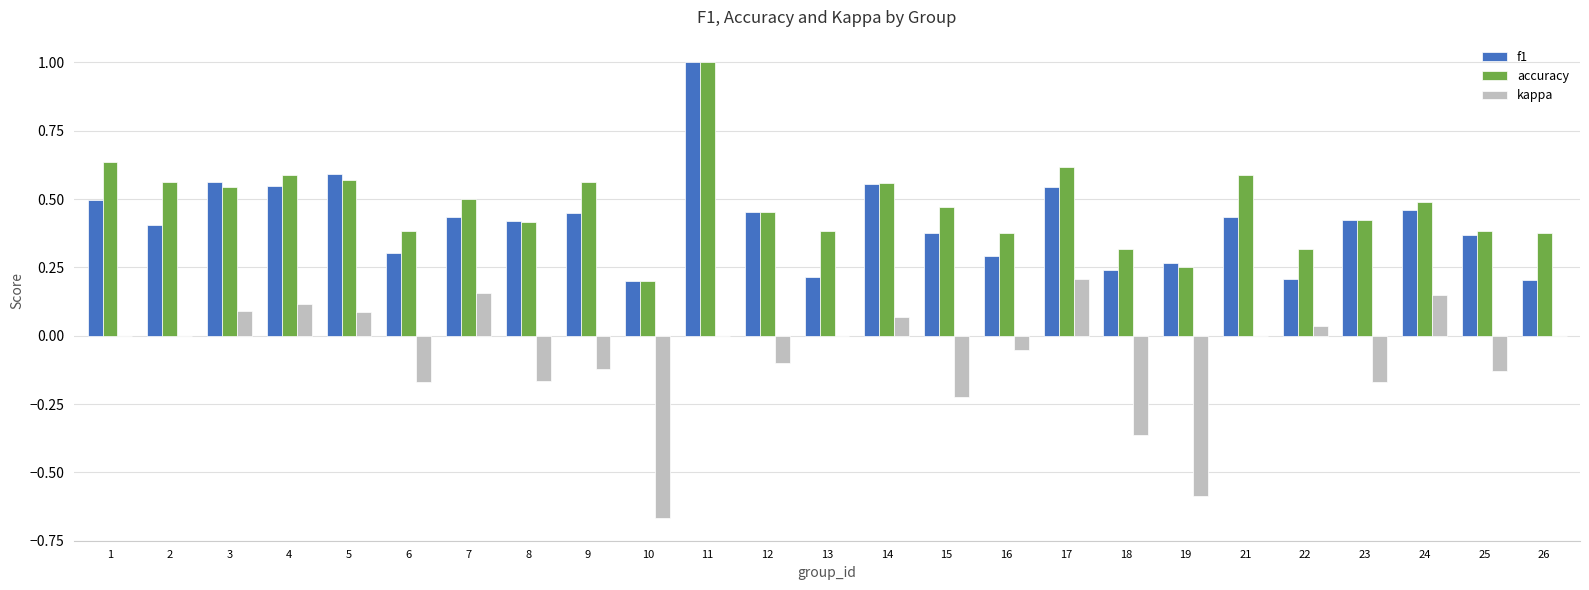

How many accuracy values are between 0 and 1?

25